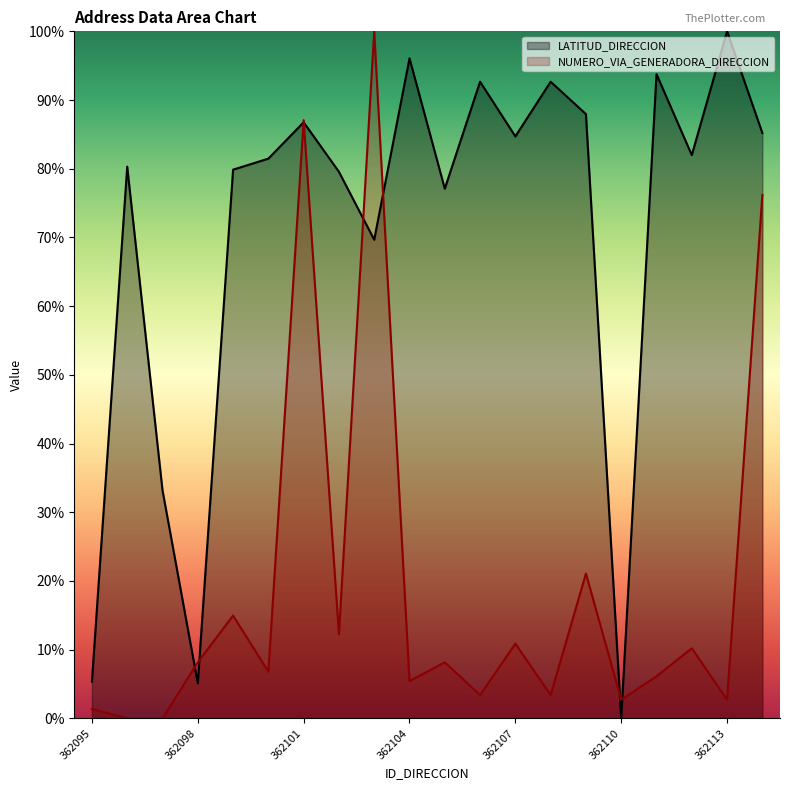

Where is the first local minimum for NUMERO_VIA_GENERADORA_DIRECCION?

362100